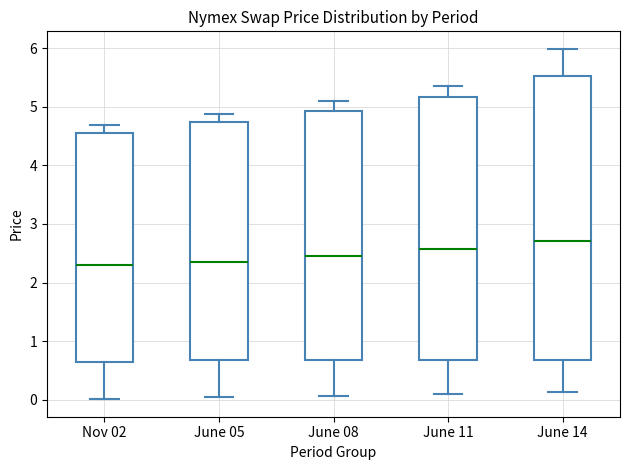

Reading left to right, transcribe this box plot: for each box, give where its median line is, the range the box spans, and where its two whiskers end, as read against the y-axis. The values are not printed on the chart, so give them approximately, as read against the axis.

Nov 02: median 2.3, box 0.6 to 4.6, whiskers 0.0 to 4.7
June 05: median 2.4, box 0.7 to 4.7, whiskers 0.0 to 4.9
June 08: median 2.5, box 0.7 to 4.9, whiskers 0.1 to 5.1
June 11: median 2.6, box 0.7 to 5.2, whiskers 0.1 to 5.4
June 14: median 2.7, box 0.7 to 5.5, whiskers 0.1 to 6.0